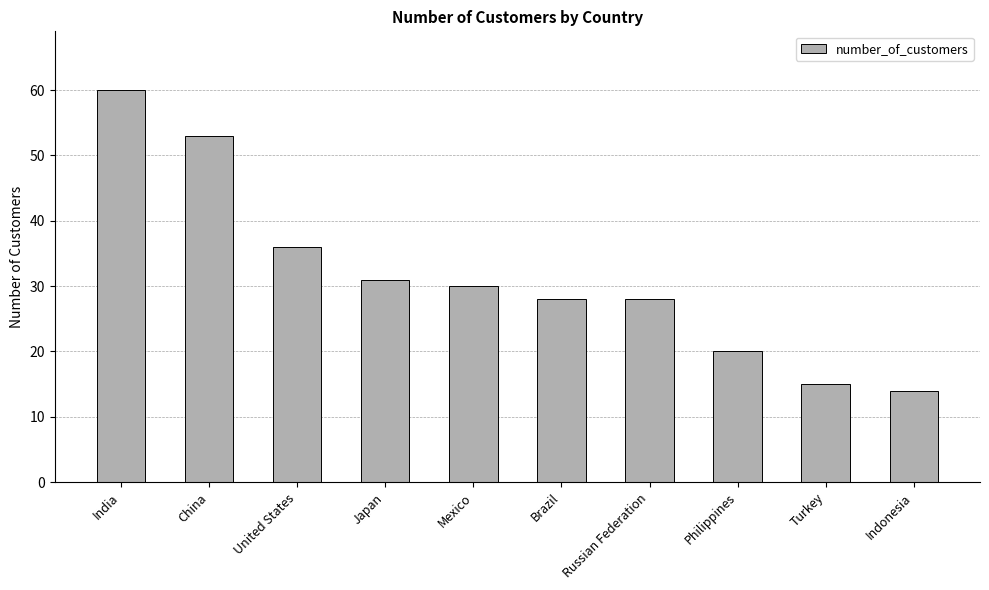

Count the number of data series in this chart.

1